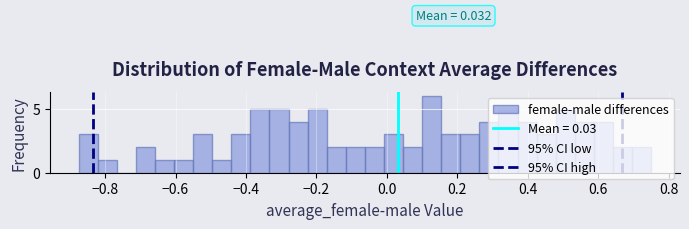

Around what value on the x-axis is the tallest bar? Give the approximate position of its centre, as read against the axis.

0.12